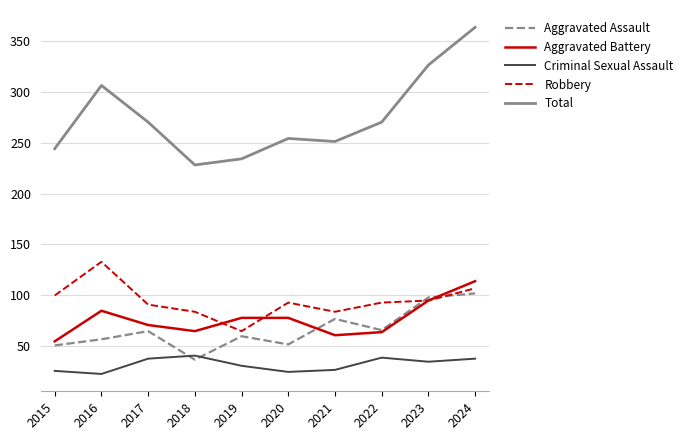

The Robbery series shows 84 at 2021. True or false?

True